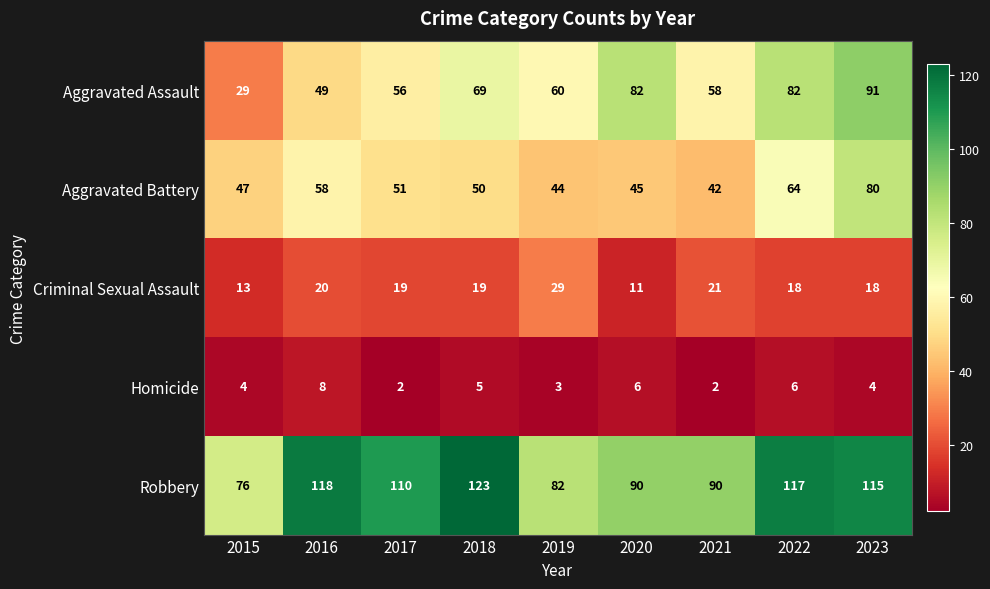

Rank the series by their maximum value, from highest to lowest.

Robbery, Aggravated Assault, Aggravated Battery, Criminal Sexual Assault, Homicide